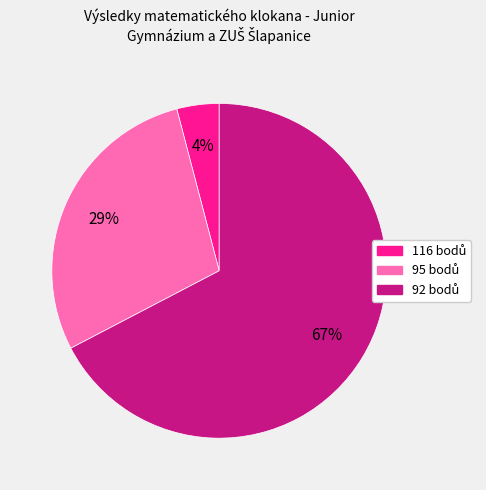

Does any single category account for the majority?

Yes